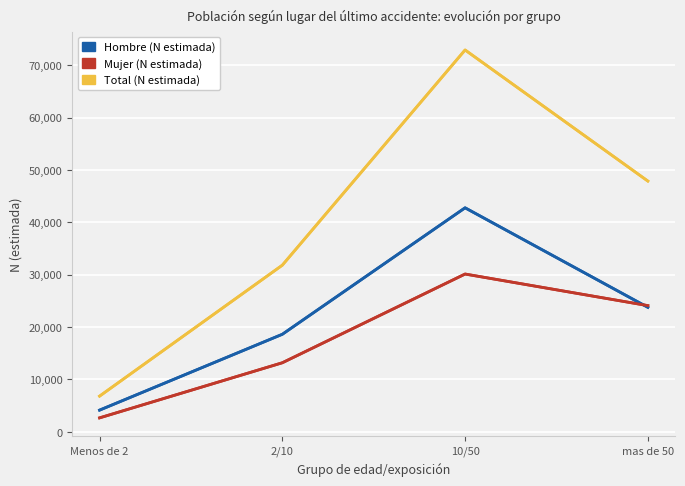

True or false: Hombre (N estimada) has a value of 23779 at mas de 50.

True